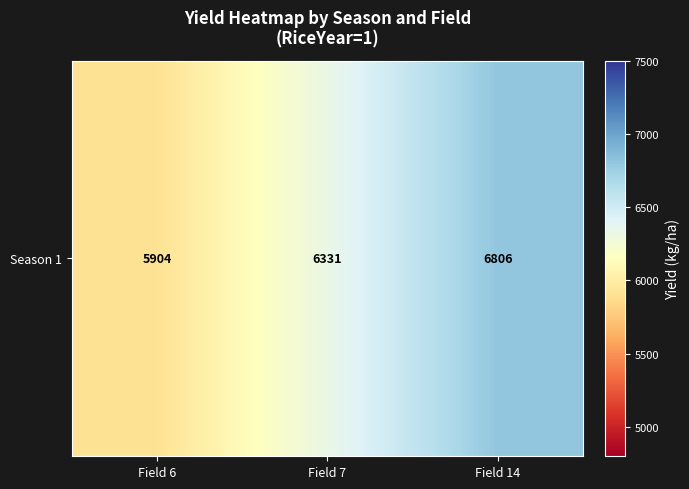

Reading left to right, extract all data points from this chart.

Field 6=5903.6	Field 7=6330.7	Field 14=6805.9